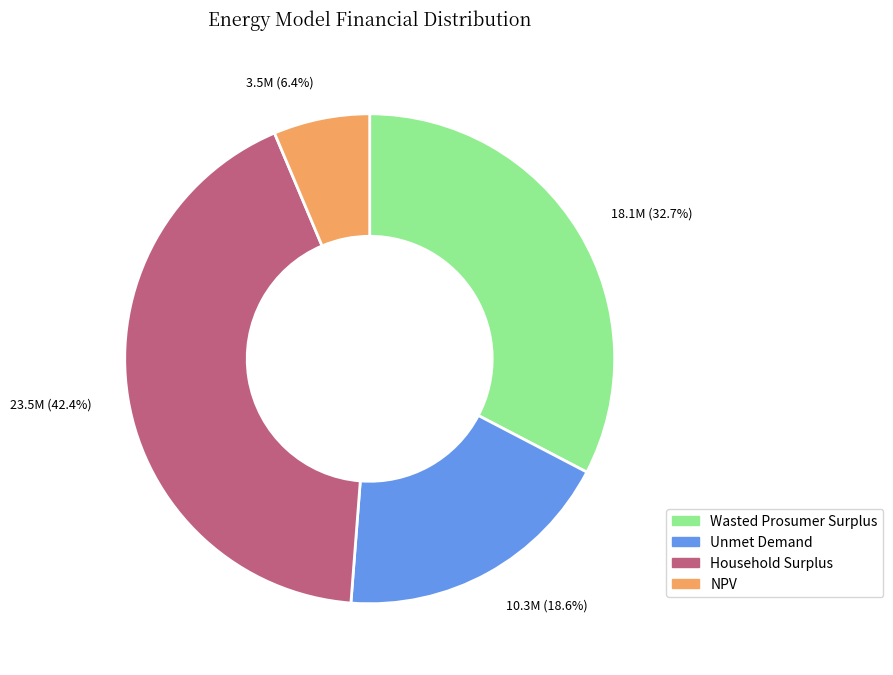

Does any single category account for the majority?

No